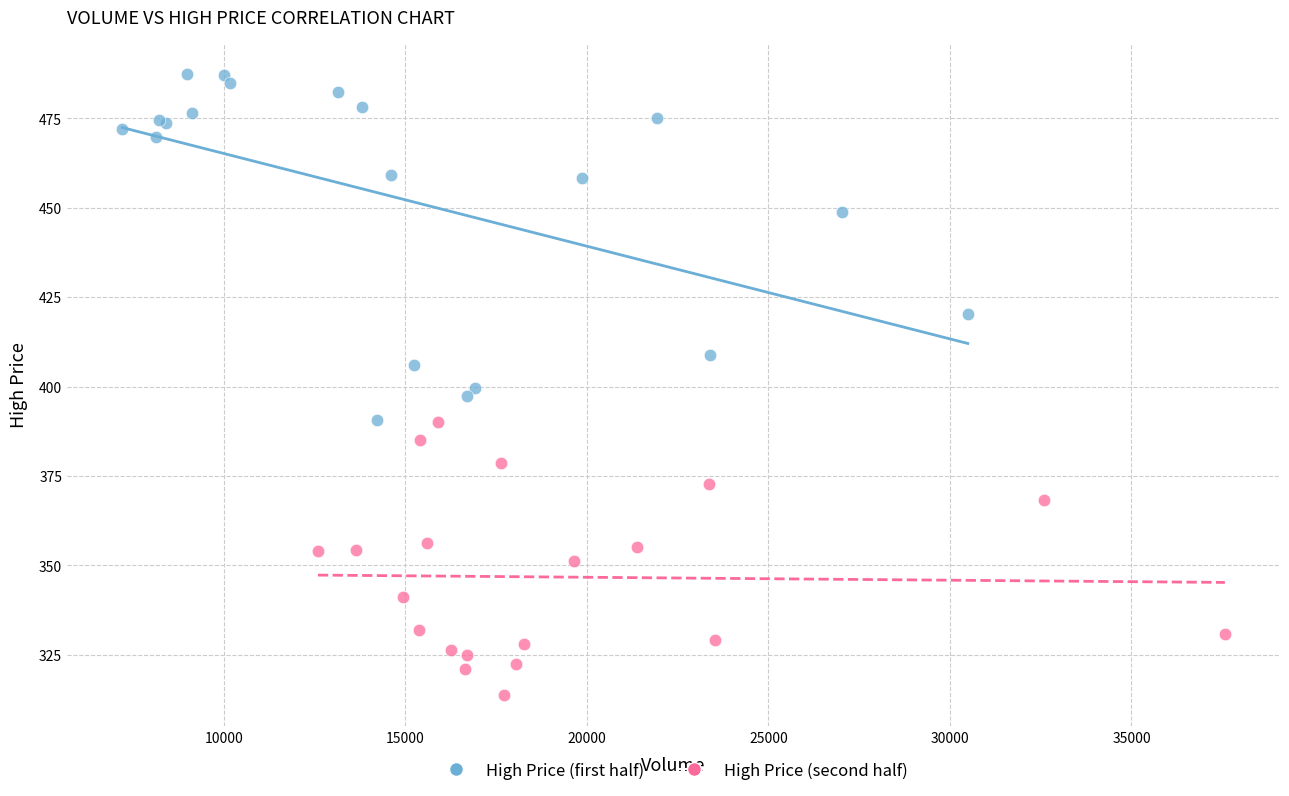

Which series reaches the maximum Y coordinate?

High Price (first half)